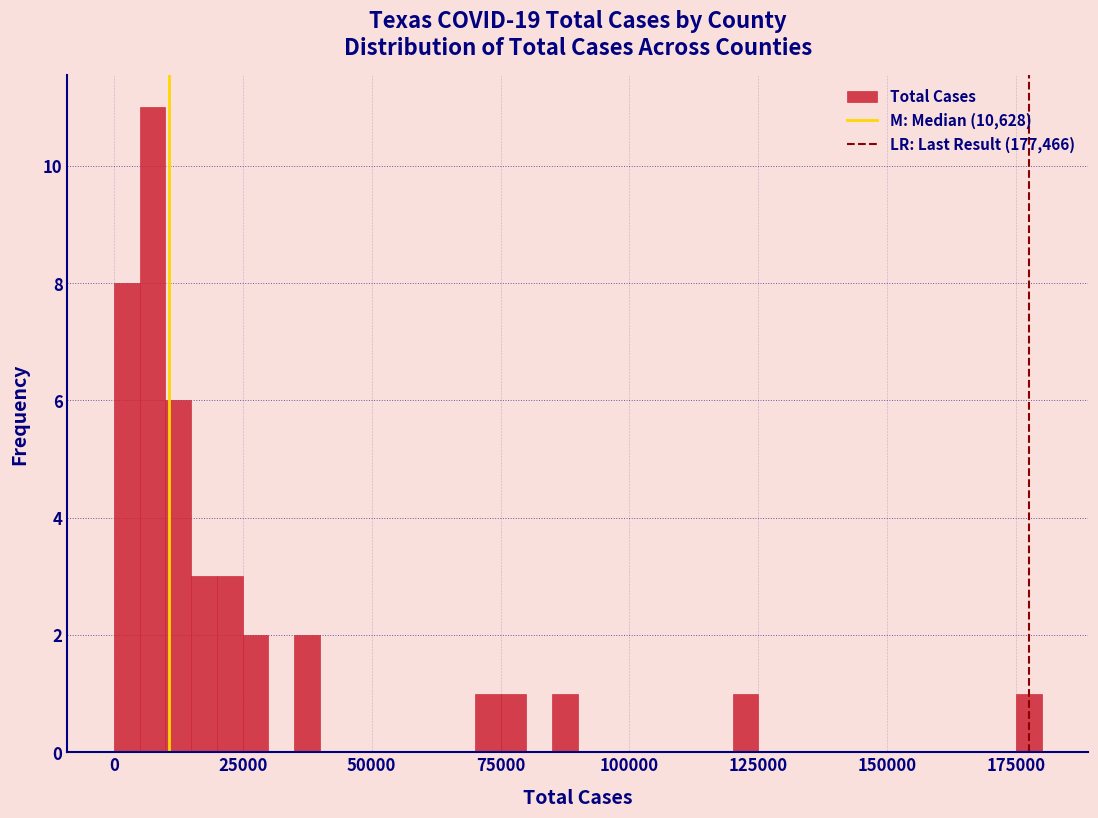

Around what value on the x-axis is the tallest bar? Give the approximate position of its centre, as read against the axis.

10000